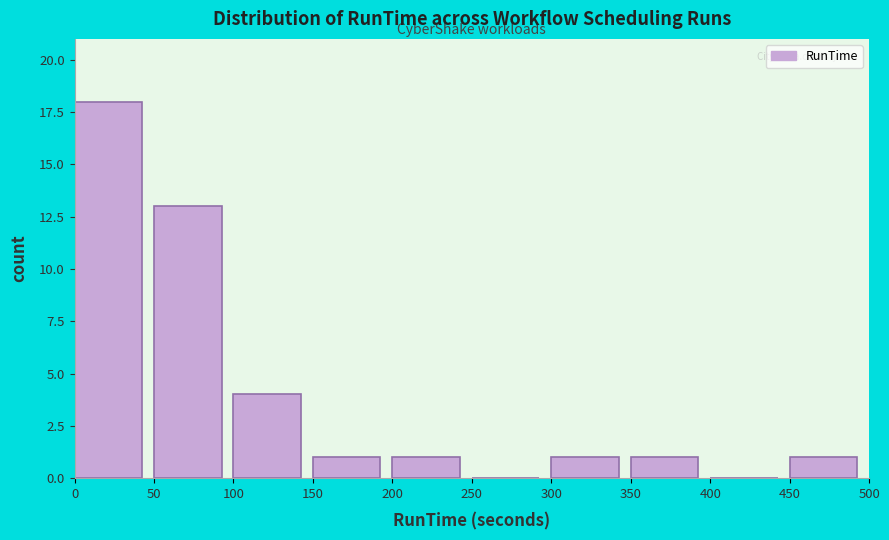

Which range on the x-axis has the tallest bar?

0 to 50